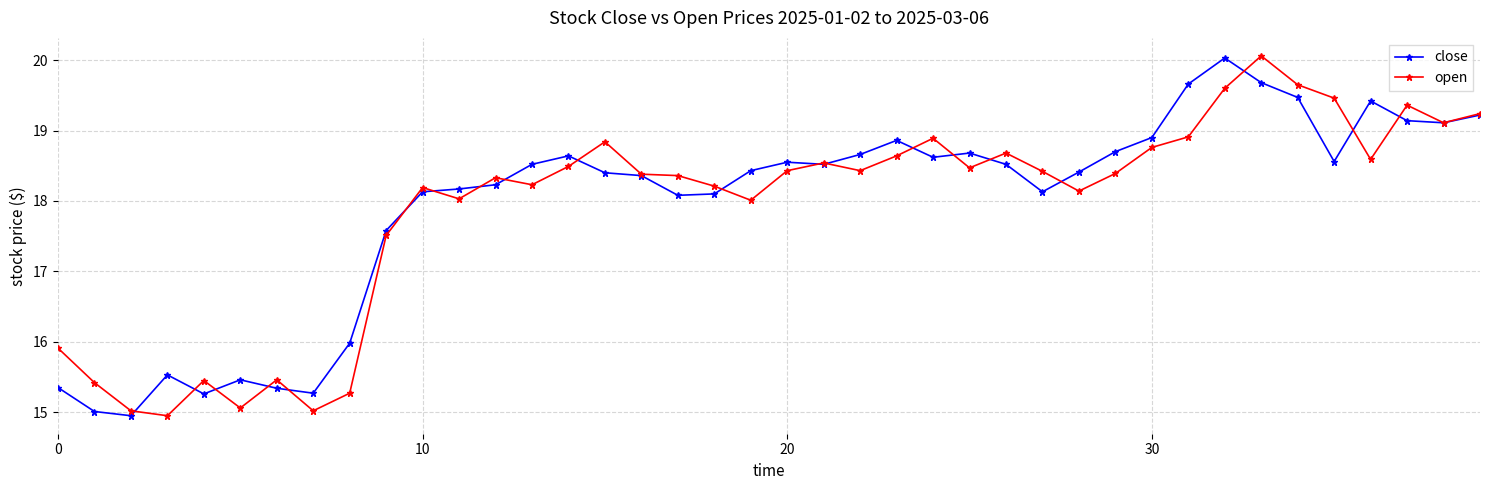

At how many categories does at least one series exceed 14?

40